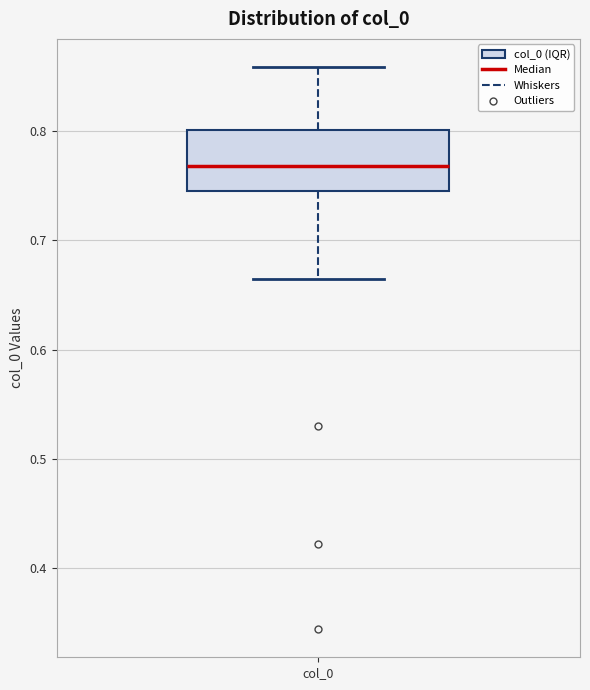

Where does the median line of the box for col_0 sit on the y-axis? The values are not printed on the chart, so give them approximately, as read against the axis.

0.77